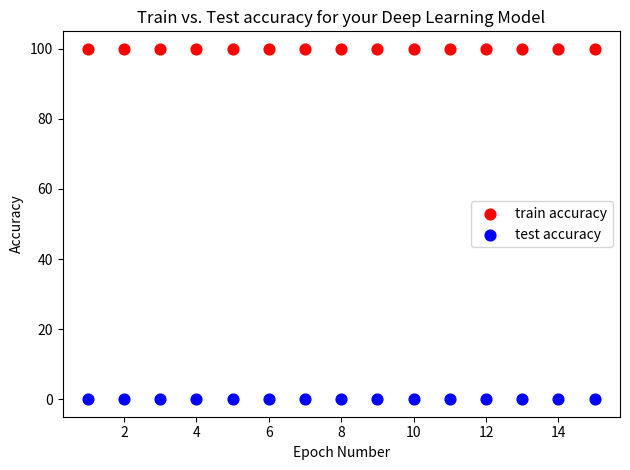

What are all the series names shown in the legend?

train accuracy, test accuracy